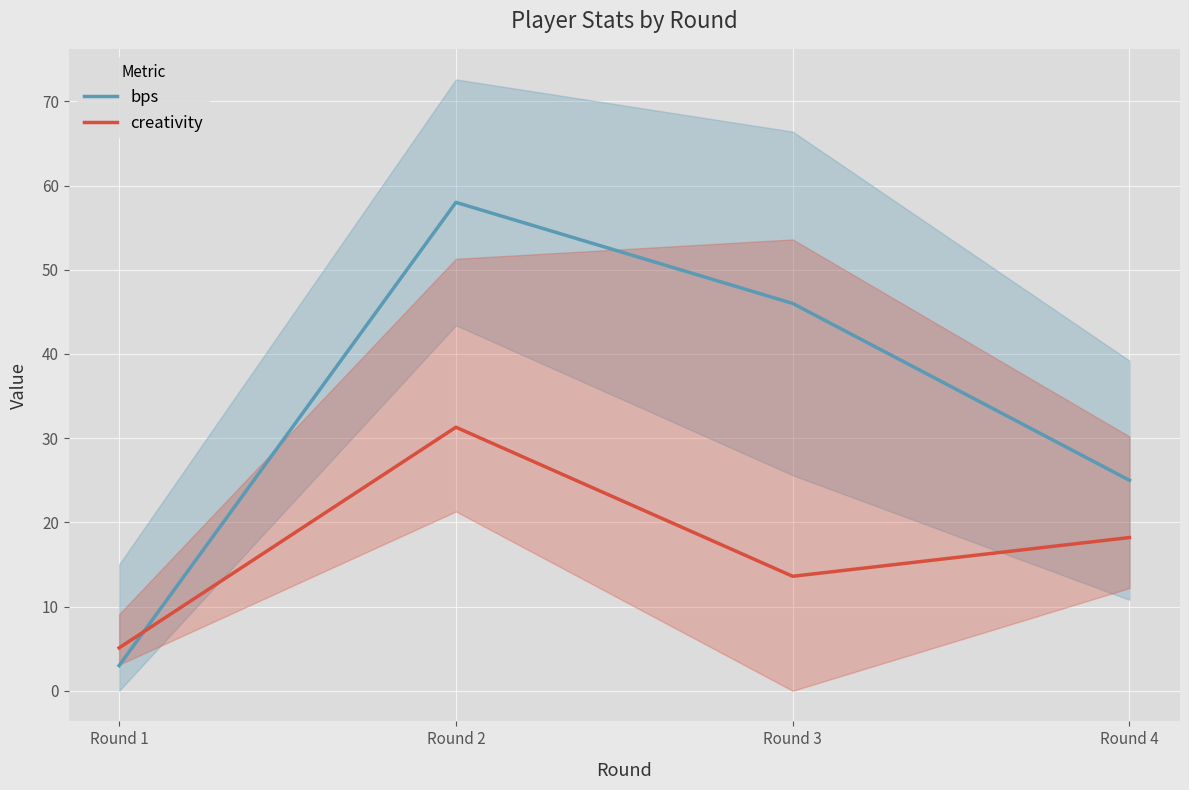

True or false: creativity has a value of 5.1 at Round 1.

True